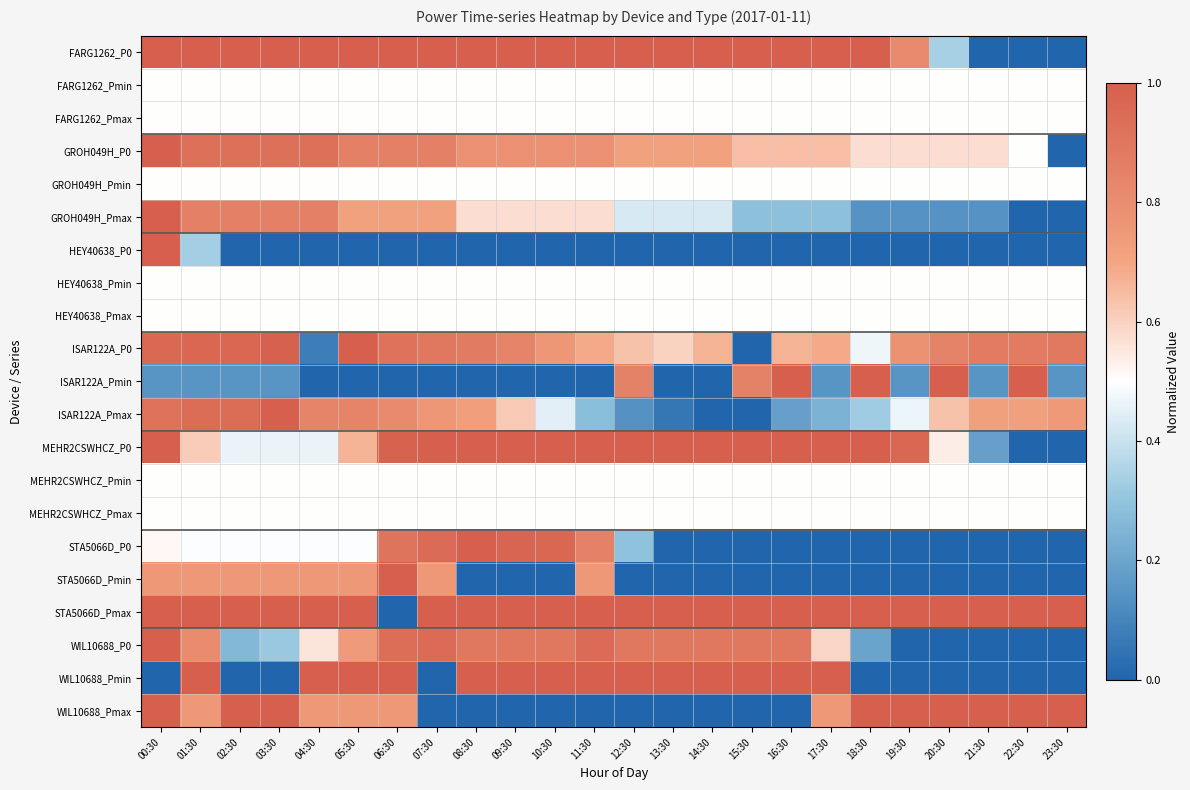

Reading left to right, what are all the values shown in this chart?

FARG1262_P0: 00:30=1.0	01:30=1.0	02:30=1.0	03:30=1.0	04:30=1.0	05:30=1.0	06:30=1.0	07:30=1.0	08:30=1.0	09:30=1.0	10:30=1.0	11:30=1.0	12:30=1.0	13:30=1.0	14:30=1.0	15:30=1.0	16:30=1.0	17:30=1.0	18:30=1.0	19:30=0.8	20:30=0.3	21:30=0.0	22:30=0.0	23:30=0.0
FARG1262_Pmin: 00:30=0.5	01:30=0.5	02:30=0.5	03:30=0.5	04:30=0.5	05:30=0.5	06:30=0.5	07:30=0.5	08:30=0.5	09:30=0.5	10:30=0.5	11:30=0.5	12:30=0.5	13:30=0.5	14:30=0.5	15:30=0.5	16:30=0.5	17:30=0.5	18:30=0.5	19:30=0.5	20:30=0.5	21:30=0.5	22:30=0.5	23:30=0.5
FARG1262_Pmax: 00:30=0.5	01:30=0.5	02:30=0.5	03:30=0.5	04:30=0.5	05:30=0.5	06:30=0.5	07:30=0.5	08:30=0.5	09:30=0.5	10:30=0.5	11:30=0.5	12:30=0.5	13:30=0.5	14:30=0.5	15:30=0.5	16:30=0.5	17:30=0.5	18:30=0.5	19:30=0.5	20:30=0.5	21:30=0.5	22:30=0.5	23:30=0.5
GROH049H_P0: 00:30=1.0	01:30=0.9	02:30=0.9	03:30=0.9	04:30=0.9	05:30=0.9	06:30=0.9	07:30=0.9	08:30=0.8	09:30=0.8	10:30=0.8	11:30=0.8	12:30=0.7	13:30=0.7	14:30=0.7	15:30=0.6	16:30=0.6	17:30=0.6	18:30=0.6	19:30=0.6	20:30=0.6	21:30=0.6	22:30=0.5	23:30=0.0
GROH049H_Pmin: 00:30=0.5	01:30=0.5	02:30=0.5	03:30=0.5	04:30=0.5	05:30=0.5	06:30=0.5	07:30=0.5	08:30=0.5	09:30=0.5	10:30=0.5	11:30=0.5	12:30=0.5	13:30=0.5	14:30=0.5	15:30=0.5	16:30=0.5	17:30=0.5	18:30=0.5	19:30=0.5	20:30=0.5	21:30=0.5	22:30=0.5	23:30=0.5
GROH049H_Pmax: 00:30=1.0	01:30=0.9	02:30=0.9	03:30=0.9	04:30=0.9	05:30=0.7	06:30=0.7	07:30=0.7	08:30=0.6	09:30=0.6	10:30=0.6	11:30=0.6	12:30=0.4	13:30=0.4	14:30=0.4	15:30=0.3	16:30=0.3	17:30=0.3	18:30=0.1	19:30=0.1	20:30=0.1	21:30=0.1	22:30=0.0	23:30=0.0
HEY40638_P0: 00:30=1.0	01:30=0.3	02:30=0.0	03:30=0.0	04:30=0.0	05:30=0.0	06:30=0.0	07:30=0.0	08:30=0.0	09:30=0.0	10:30=0.0	11:30=0.0	12:30=0.0	13:30=0.0	14:30=0.0	15:30=0.0	16:30=0.0	17:30=0.0	18:30=0.0	19:30=0.0	20:30=0.0	21:30=0.0	22:30=0.0	23:30=0.0
HEY40638_Pmin: 00:30=0.5	01:30=0.5	02:30=0.5	03:30=0.5	04:30=0.5	05:30=0.5	06:30=0.5	07:30=0.5	08:30=0.5	09:30=0.5	10:30=0.5	11:30=0.5	12:30=0.5	13:30=0.5	14:30=0.5	15:30=0.5	16:30=0.5	17:30=0.5	18:30=0.5	19:30=0.5	20:30=0.5	21:30=0.5	22:30=0.5	23:30=0.5
HEY40638_Pmax: 00:30=0.5	01:30=0.5	02:30=0.5	03:30=0.5	04:30=0.5	05:30=0.5	06:30=0.5	07:30=0.5	08:30=0.5	09:30=0.5	10:30=0.5	11:30=0.5	12:30=0.5	13:30=0.5	14:30=0.5	15:30=0.5	16:30=0.5	17:30=0.5	18:30=0.5	19:30=0.5	20:30=0.5	21:30=0.5	22:30=0.5	23:30=0.5
ISAR122A_P0: 00:30=1.0	01:30=1.0	02:30=1.0	03:30=1.0	04:30=0.1	05:30=1.0	06:30=0.9	07:30=0.9	08:30=0.9	09:30=0.8	10:30=0.8	11:30=0.7	12:30=0.6	13:30=0.6	14:30=0.7	15:30=0.0	16:30=0.7	17:30=0.7	18:30=0.5	19:30=0.8	20:30=0.8	21:30=0.9	22:30=0.9	23:30=0.9
ISAR122A_Pmin: 00:30=0.1	01:30=0.1	02:30=0.1	03:30=0.1	04:30=0.0	05:30=0.0	06:30=0.0	07:30=0.0	08:30=0.0	09:30=0.0	10:30=0.0	11:30=0.0	12:30=0.9	13:30=0.0	14:30=0.0	15:30=0.9	16:30=1.0	17:30=0.1	18:30=1.0	19:30=0.1	20:30=1.0	21:30=0.1	22:30=1.0	23:30=0.1
ISAR122A_Pmax: 00:30=0.9	01:30=0.9	02:30=0.9	03:30=1.0	04:30=0.8	05:30=0.8	06:30=0.8	07:30=0.8	08:30=0.7	09:30=0.6	10:30=0.4	11:30=0.3	12:30=0.1	13:30=0.1	14:30=0.0	15:30=0.0	16:30=0.2	17:30=0.2	18:30=0.3	19:30=0.5	20:30=0.6	21:30=0.7	22:30=0.7	23:30=0.7
MEHR2CSWHCZ_P0: 00:30=1.0	01:30=0.6	02:30=0.5	03:30=0.5	04:30=0.5	05:30=0.7	06:30=1.0	07:30=1.0	08:30=1.0	09:30=1.0	10:30=1.0	11:30=1.0	12:30=1.0	13:30=1.0	14:30=1.0	15:30=1.0	16:30=1.0	17:30=1.0	18:30=1.0	19:30=1.0	20:30=0.5	21:30=0.2	22:30=0.0	23:30=0.0
MEHR2CSWHCZ_Pmin: 00:30=0.5	01:30=0.5	02:30=0.5	03:30=0.5	04:30=0.5	05:30=0.5	06:30=0.5	07:30=0.5	08:30=0.5	09:30=0.5	10:30=0.5	11:30=0.5	12:30=0.5	13:30=0.5	14:30=0.5	15:30=0.5	16:30=0.5	17:30=0.5	18:30=0.5	19:30=0.5	20:30=0.5	21:30=0.5	22:30=0.5	23:30=0.5
MEHR2CSWHCZ_Pmax: 00:30=0.5	01:30=0.5	02:30=0.5	03:30=0.5	04:30=0.5	05:30=0.5	06:30=0.5	07:30=0.5	08:30=0.5	09:30=0.5	10:30=0.5	11:30=0.5	12:30=0.5	13:30=0.5	14:30=0.5	15:30=0.5	16:30=0.5	17:30=0.5	18:30=0.5	19:30=0.5	20:30=0.5	21:30=0.5	22:30=0.5	23:30=0.5
STA5066D_P0: 00:30=0.5	01:30=0.5	02:30=0.5	03:30=0.5	04:30=0.5	05:30=0.5	06:30=0.9	07:30=0.9	08:30=1.0	09:30=1.0	10:30=1.0	11:30=0.9	12:30=0.3	13:30=0.0	14:30=0.0	15:30=0.0	16:30=0.0	17:30=0.0	18:30=0.0	19:30=0.0	20:30=0.0	21:30=0.0	22:30=0.0	23:30=0.0
STA5066D_Pmin: 00:30=0.8	01:30=0.8	02:30=0.8	03:30=0.8	04:30=0.8	05:30=0.8	06:30=1.0	07:30=0.8	08:30=0.0	09:30=0.0	10:30=0.0	11:30=0.8	12:30=0.0	13:30=0.0	14:30=0.0	15:30=0.0	16:30=0.0	17:30=0.0	18:30=0.0	19:30=0.0	20:30=0.0	21:30=0.0	22:30=0.0	23:30=0.0
STA5066D_Pmax: 00:30=1.0	01:30=1.0	02:30=1.0	03:30=1.0	04:30=1.0	05:30=1.0	06:30=0.0	07:30=1.0	08:30=1.0	09:30=1.0	10:30=1.0	11:30=1.0	12:30=1.0	13:30=1.0	14:30=1.0	15:30=1.0	16:30=1.0	17:30=1.0	18:30=1.0	19:30=1.0	20:30=1.0	21:30=1.0	22:30=1.0	23:30=1.0
WIL10688_P0: 00:30=1.0	01:30=0.8	02:30=0.3	03:30=0.3	04:30=0.6	05:30=0.7	06:30=0.9	07:30=0.9	08:30=0.9	09:30=0.9	10:30=0.9	11:30=0.9	12:30=0.9	13:30=0.9	14:30=0.9	15:30=0.9	16:30=0.9	17:30=0.6	18:30=0.2	19:30=0.0	20:30=0.0	21:30=0.0	22:30=0.0	23:30=0.0
WIL10688_Pmin: 00:30=0.0	01:30=1.0	02:30=0.0	03:30=0.0	04:30=1.0	05:30=1.0	06:30=1.0	07:30=0.0	08:30=1.0	09:30=1.0	10:30=1.0	11:30=1.0	12:30=1.0	13:30=1.0	14:30=1.0	15:30=1.0	16:30=1.0	17:30=1.0	18:30=0.0	19:30=0.0	20:30=0.0	21:30=0.0	22:30=0.0	23:30=0.0
WIL10688_Pmax: 00:30=1.0	01:30=0.8	02:30=1.0	03:30=1.0	04:30=0.8	05:30=0.8	06:30=0.8	07:30=0.0	08:30=0.0	09:30=0.0	10:30=0.0	11:30=0.0	12:30=0.0	13:30=0.0	14:30=0.0	15:30=0.0	16:30=0.0	17:30=0.8	18:30=1.0	19:30=1.0	20:30=1.0	21:30=1.0	22:30=1.0	23:30=1.0